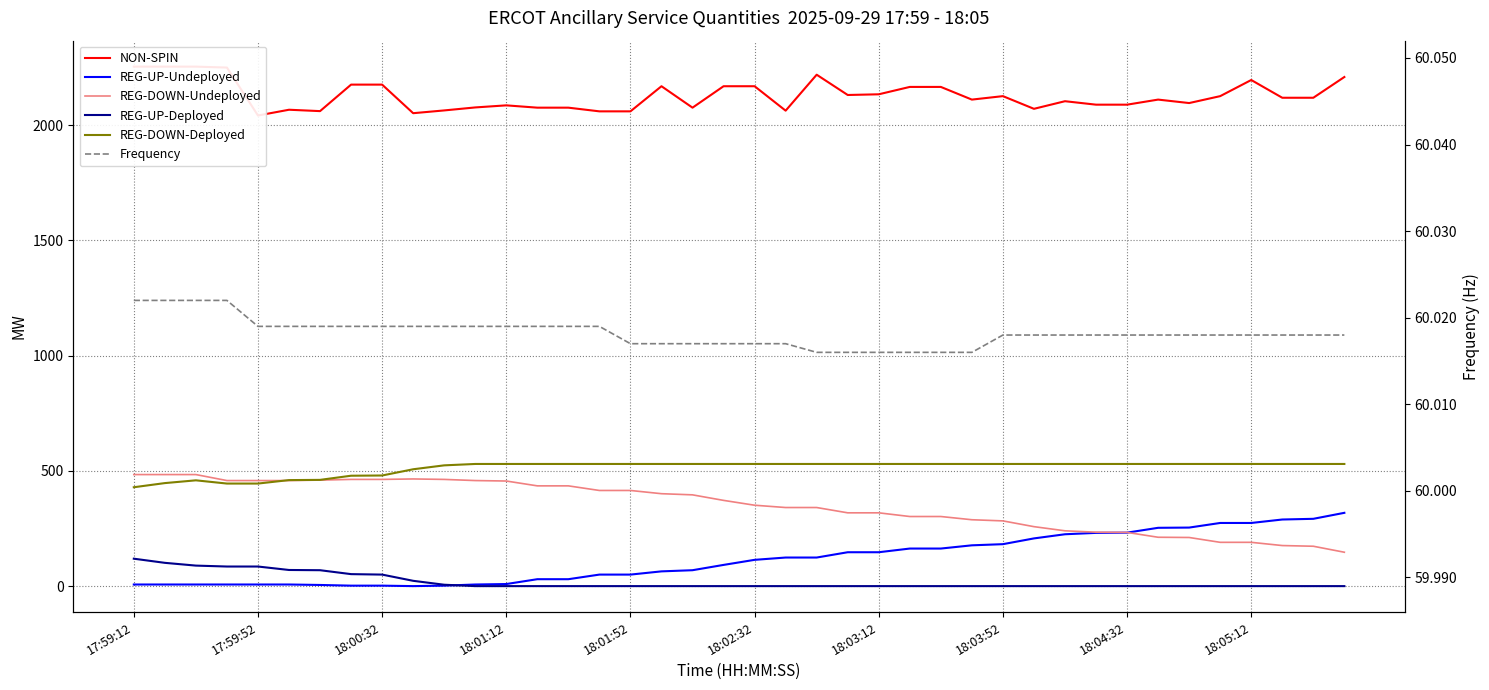

Is this an area chart (filled region under the line)?

No